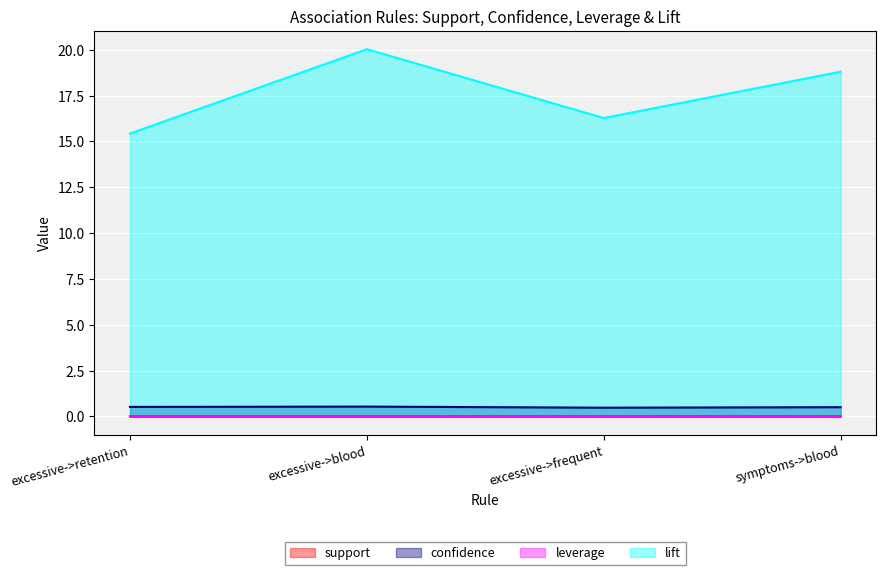

What is the value of the confidence point at the 2nd from the left?

0.5